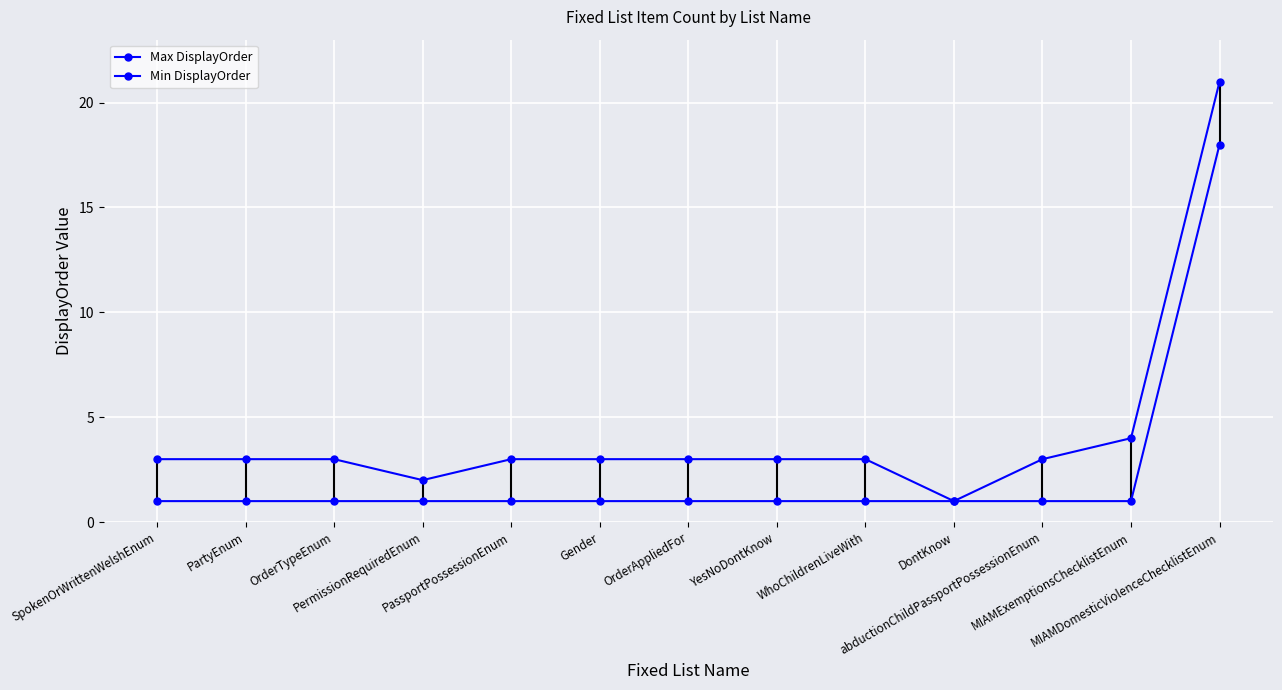

Which series has the largest total across all categories?

Max DisplayOrder